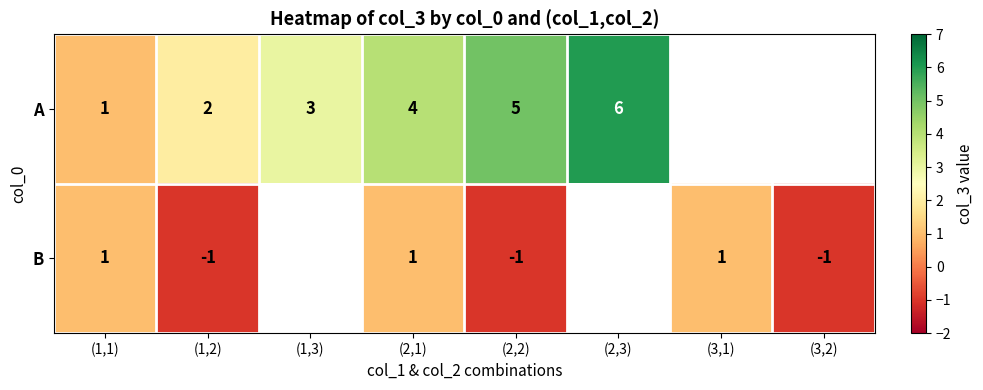

What is the spread (max minus min) of values at (1,2)?

3